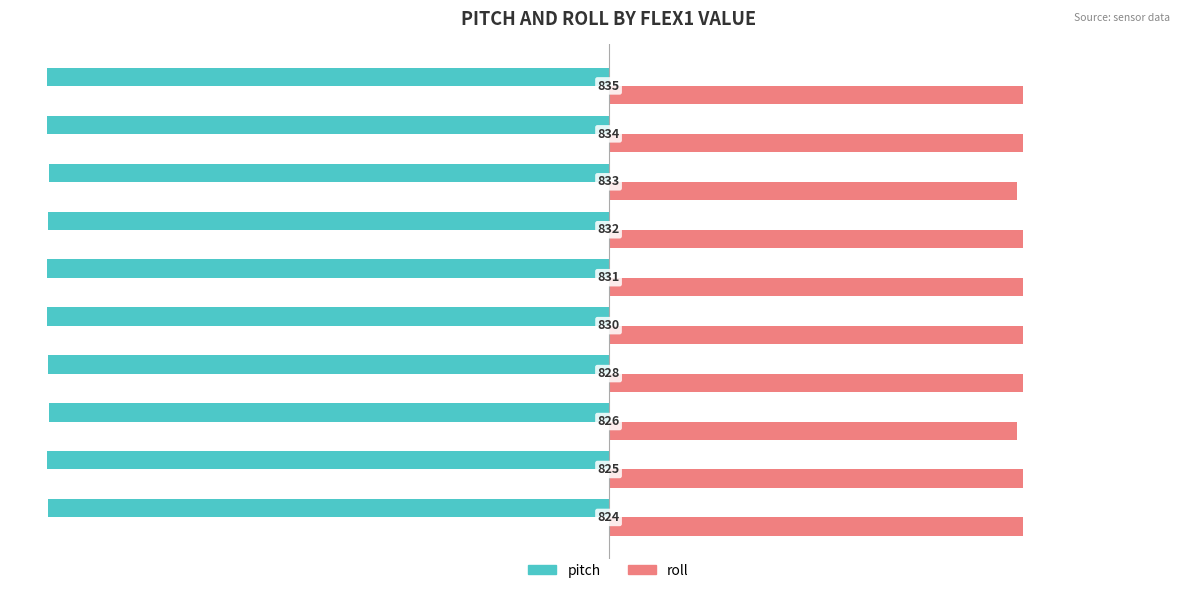

What are all the series names shown in the legend?

pitch, roll